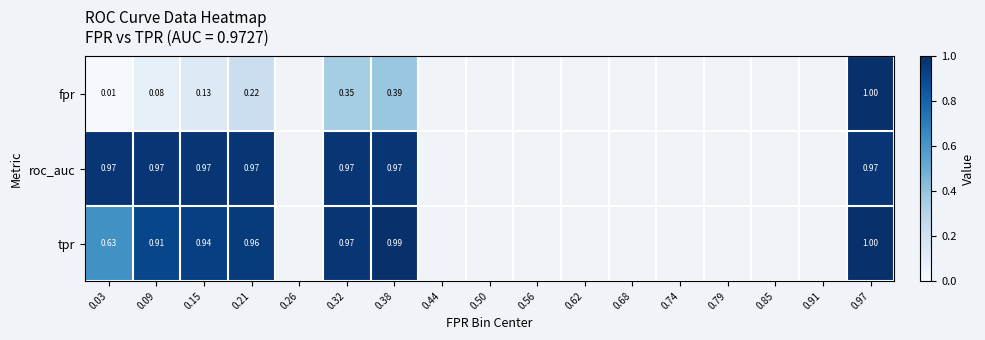

At which category does the chart reach its minimum across all series?

0.03